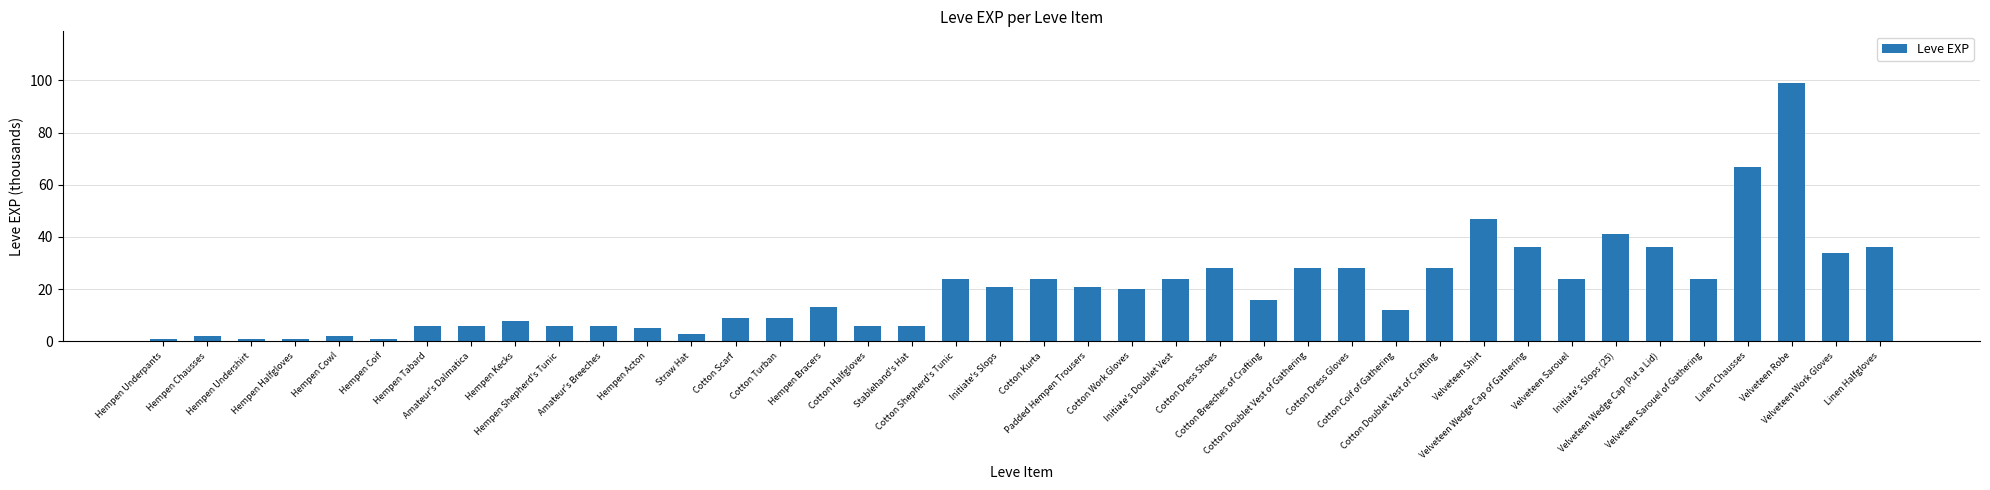

Count the number of categories in the chart.

40